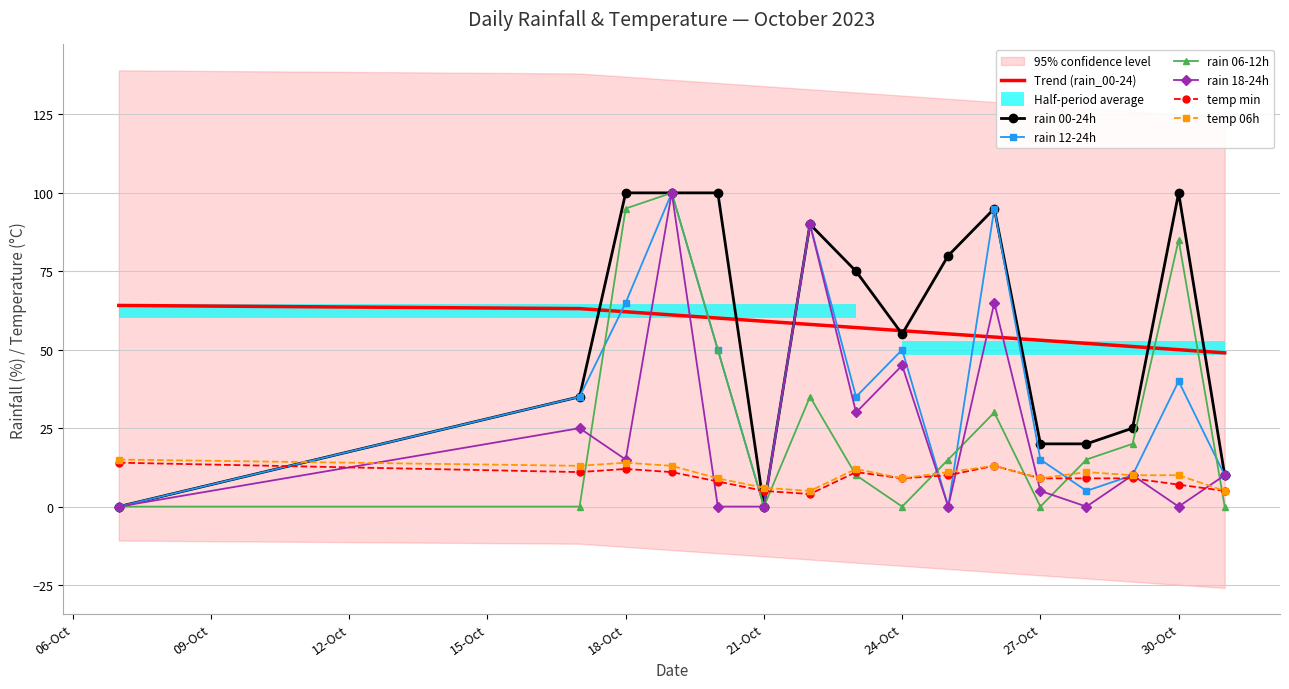

Count the number of categories in the chart.

16